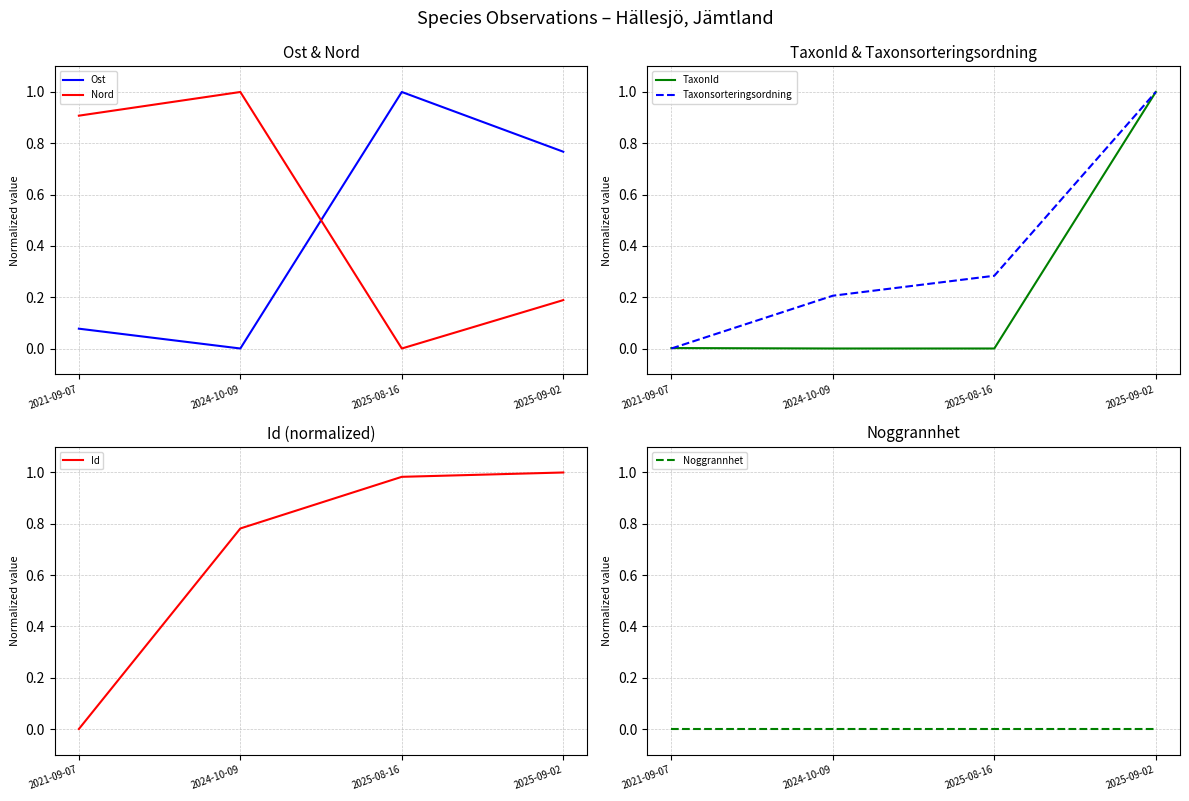

Is it true that Nord equals 0.5 at 2024-10-09?

False